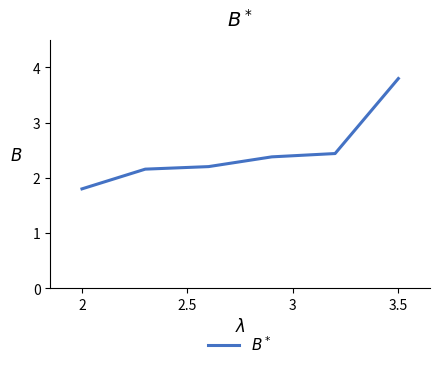

How many series are shown in this chart?

1